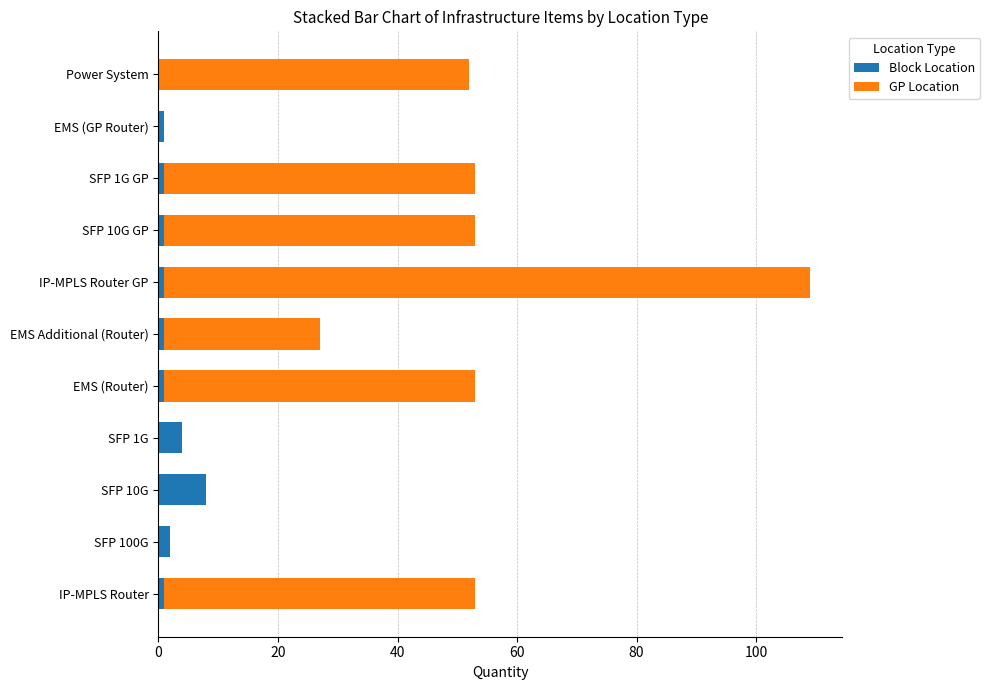

Count the Block Location values in the range 1 to 2.

8